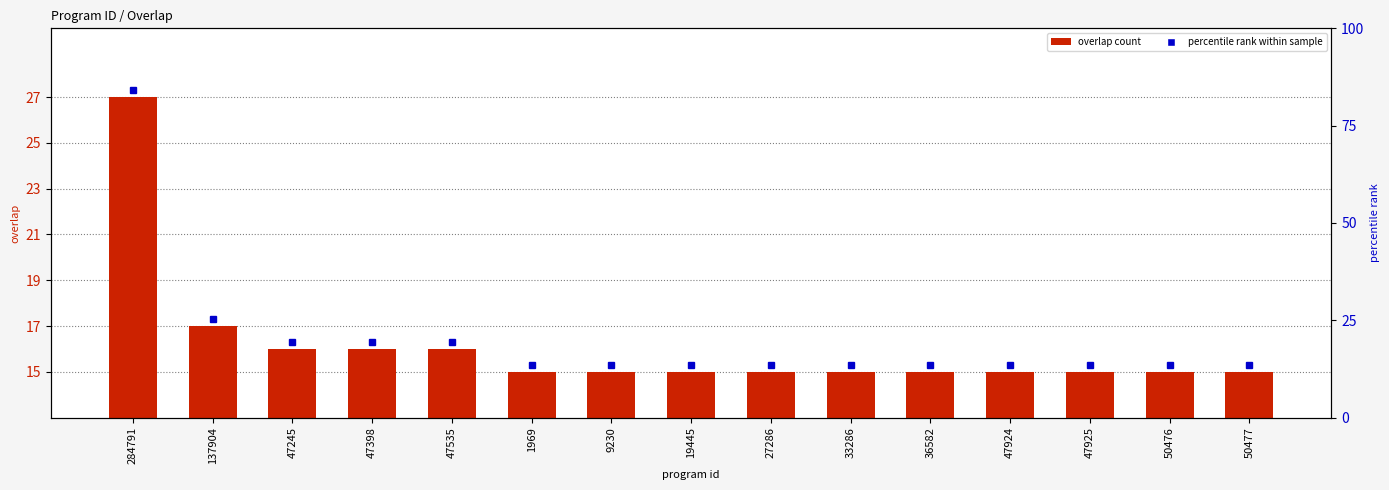

Which has a higher value, 27286 or 50477?

27286